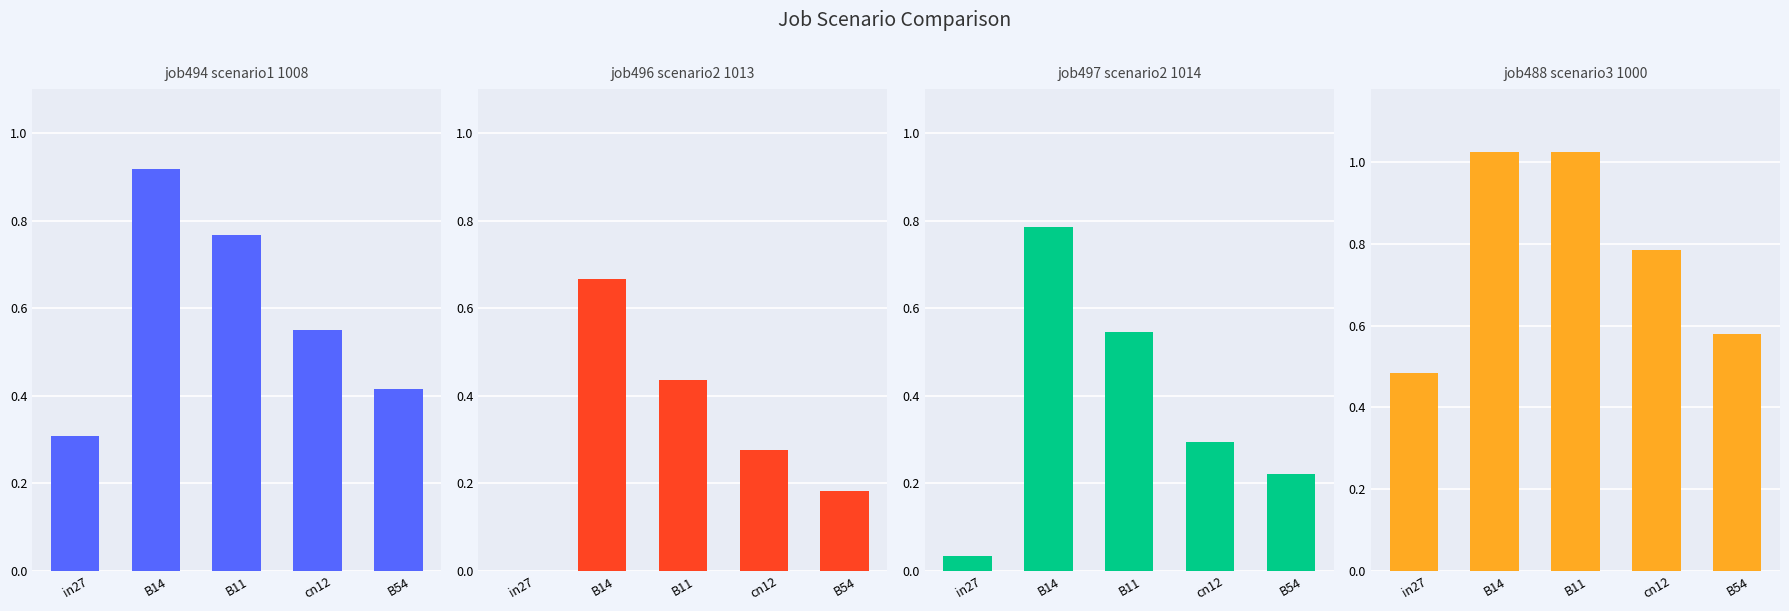

What is the label of the 2nd bar from the left?

B14